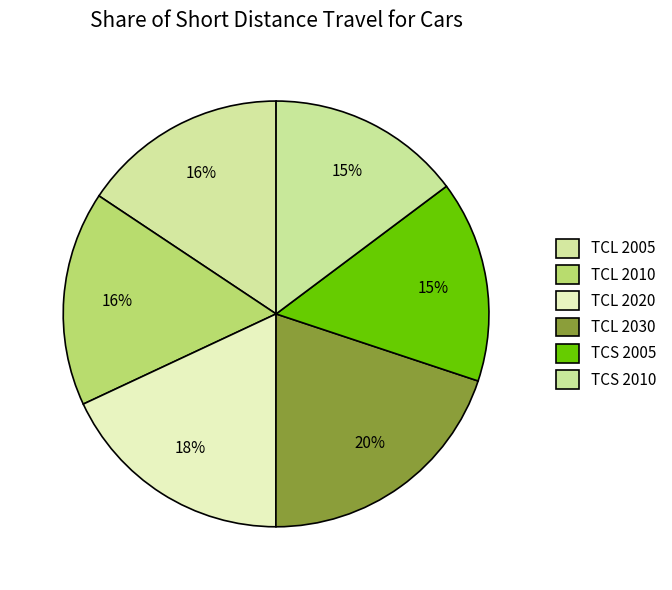

Is there a majority slice in this chart?

No